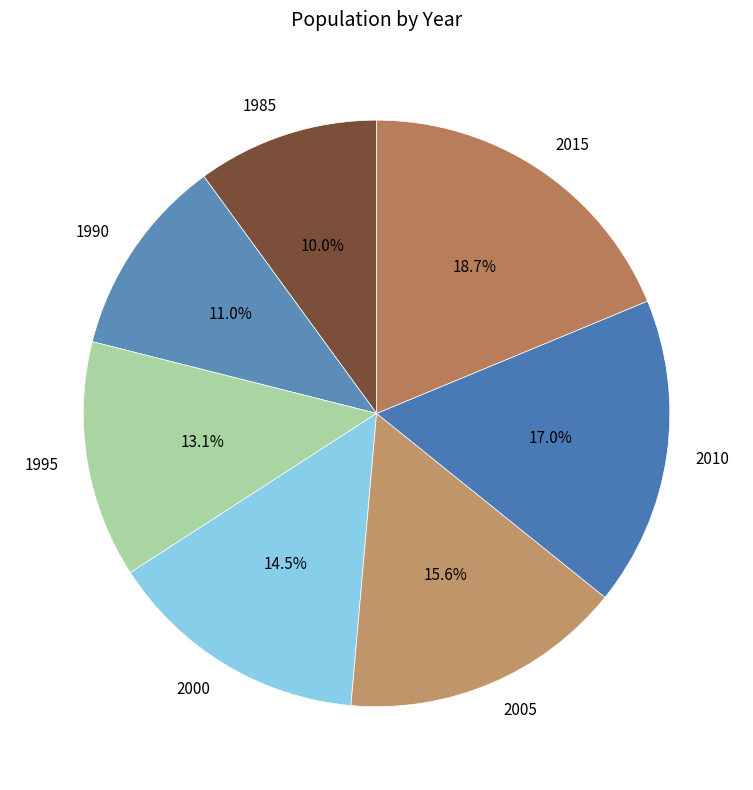

Rank the categories by value from lowest to highest.

1985, 1990, 1995, 2000, 2005, 2010, 2015